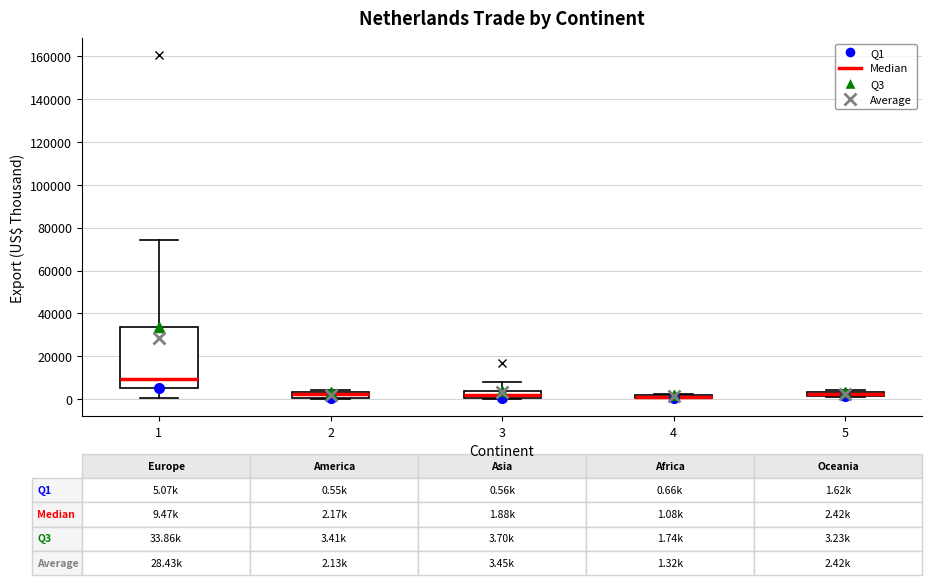

Comparing the boxes themselves (not the whiskers), which one is the tallest?

1